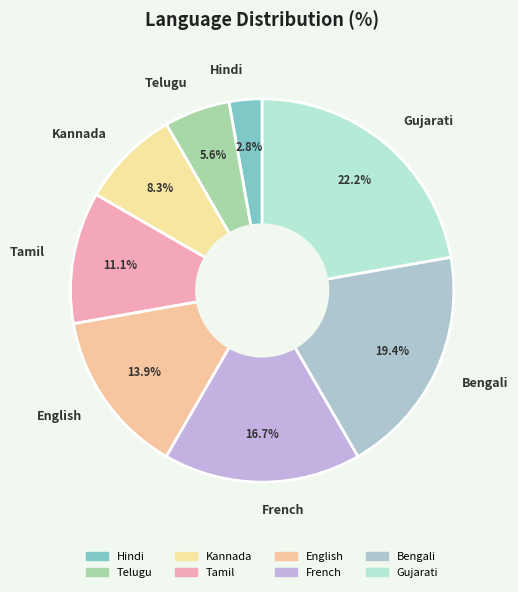

Do Tamil and Telugu together represent more than half of the pie?

No